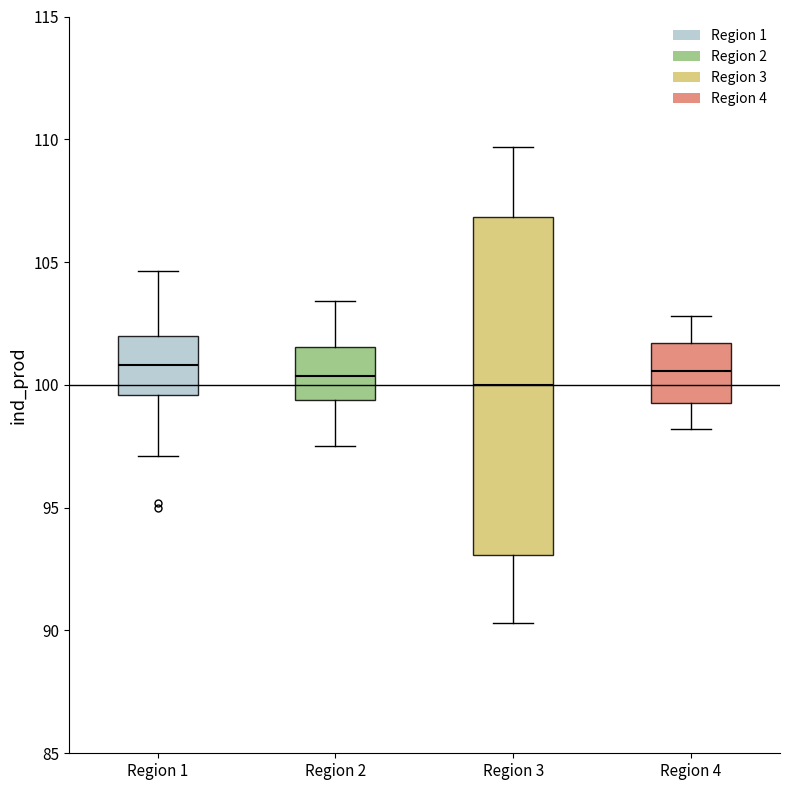

Comparing the boxes themselves (not the whiskers), which one is the tallest?

Region 3